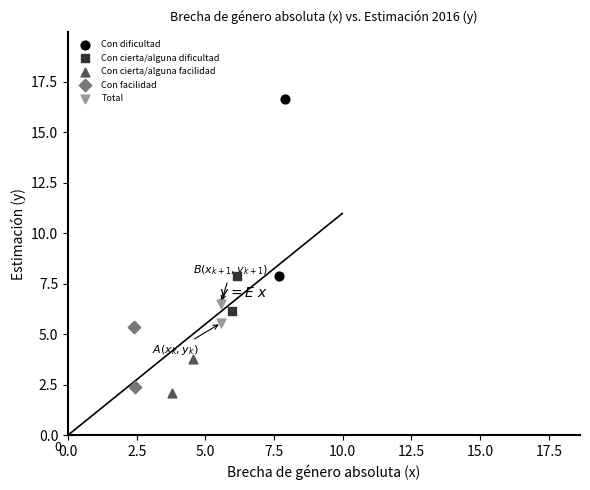

Which series has the largest Y range (max minus min)?

Con dificultad